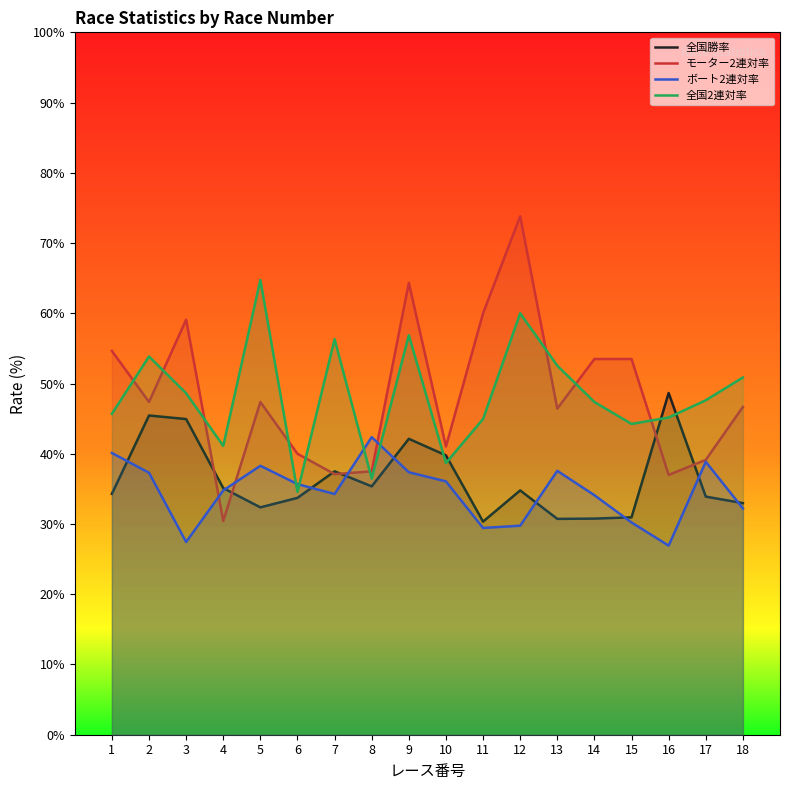

How many intersections are there between 全国2連対率 and ボート2連対率?

4